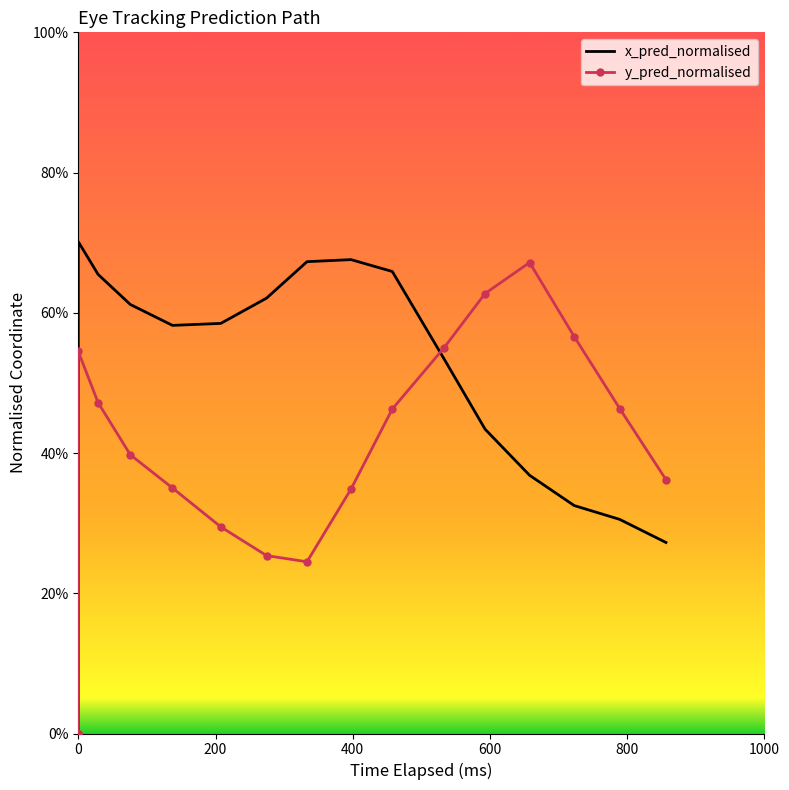

What is the maximum value shown in the chart?

0.7